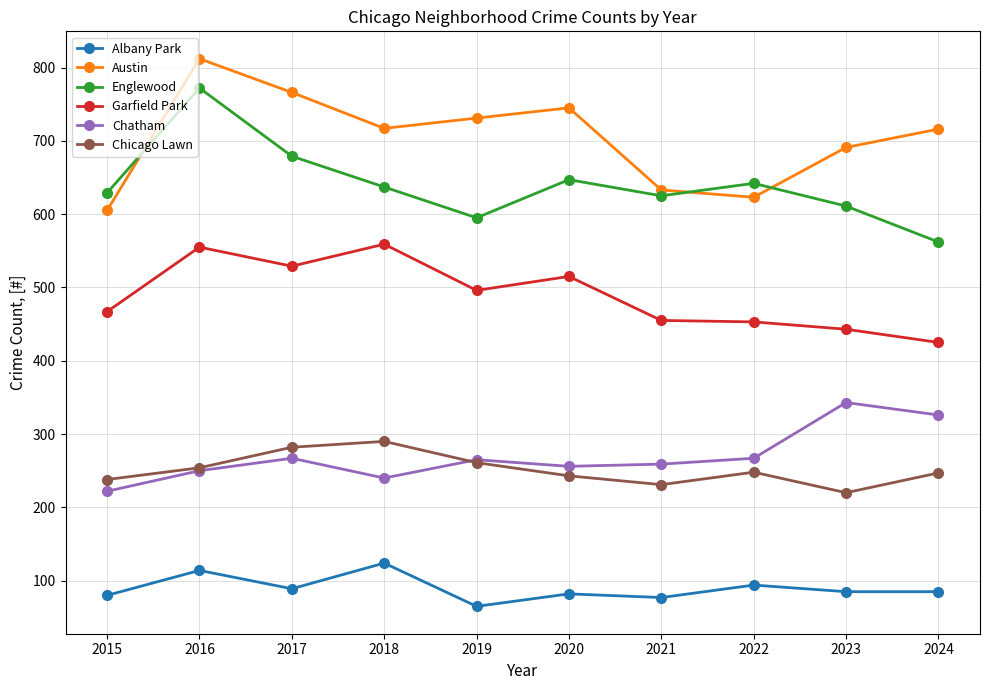

What is the value of the Albany Park point at the 8th from the left?

94